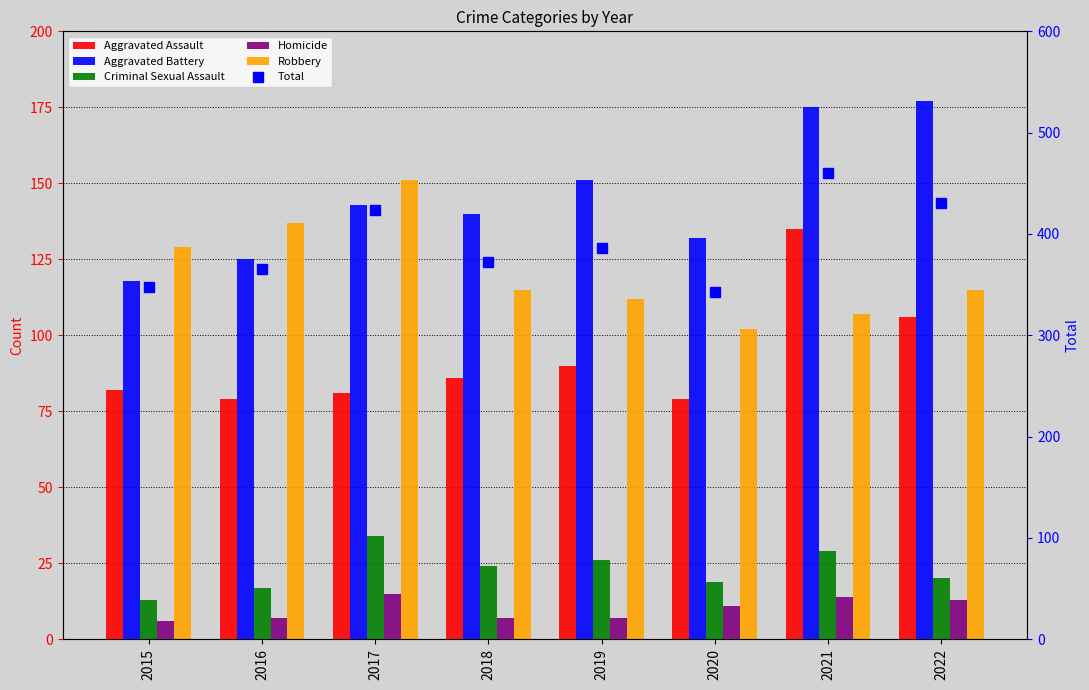

Reading left to right, extract all data points from this chart.

Aggravated Assault: 82	79	81	86	90	79	135	106
Aggravated Battery: 118	125	143	140	151	132	175	177
Criminal Sexual Assault: 13	17	34	24	26	19	29	20
Homicide: 6	7	15	7	7	11	14	13
Robbery: 129	137	151	115	112	102	107	115
Total: 348	365	424	372	386	343	460	431